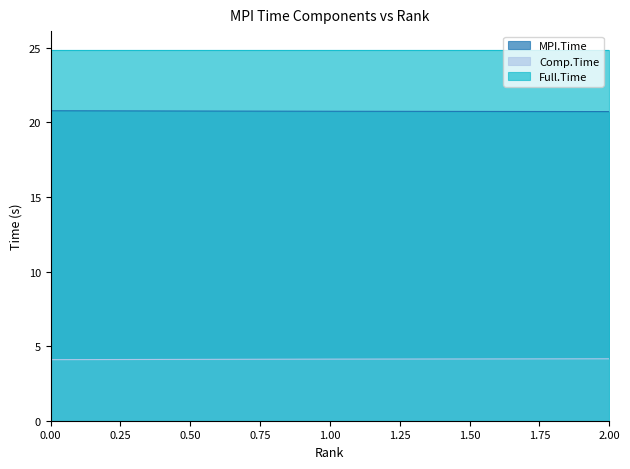

What is the difference between the highest and lowest values at 2.00?

20.7